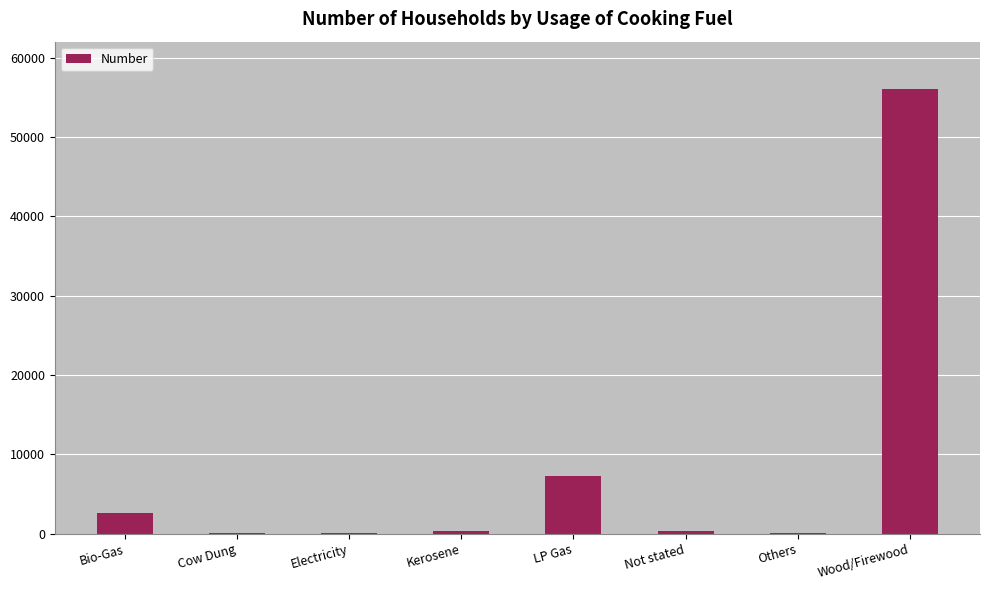

What is the maximum value shown in the chart?

56049